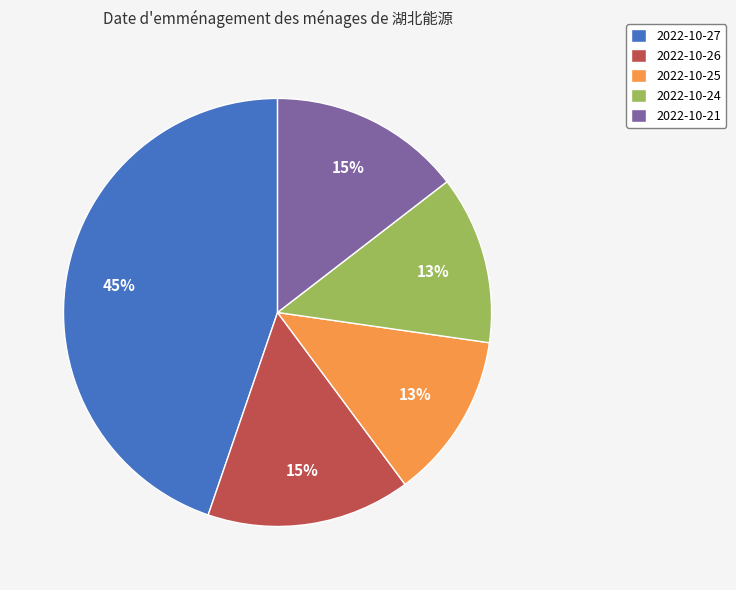

Which slice is the largest?

2022-10-27